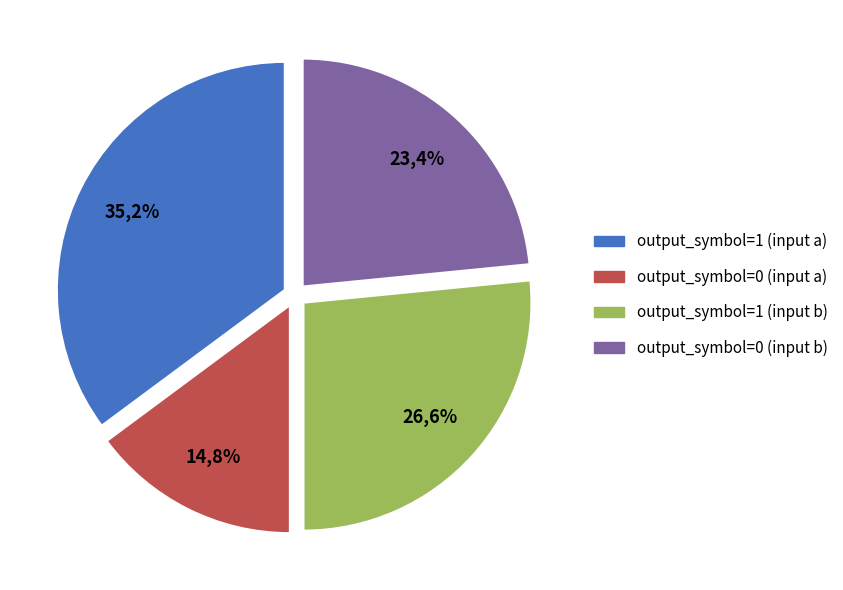

To the nearest percent, what is the average slice percentage?

25%